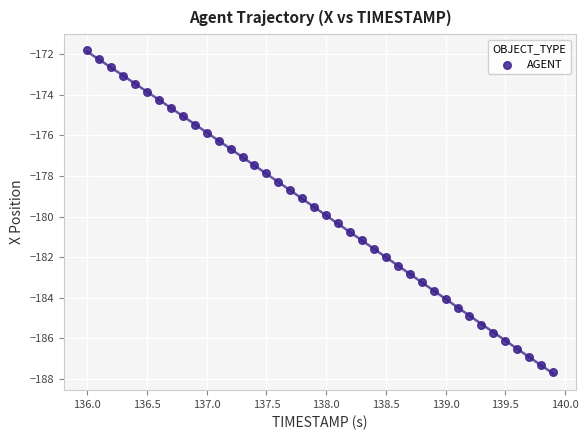

What is the range of Y values (max minus min)?

15.9